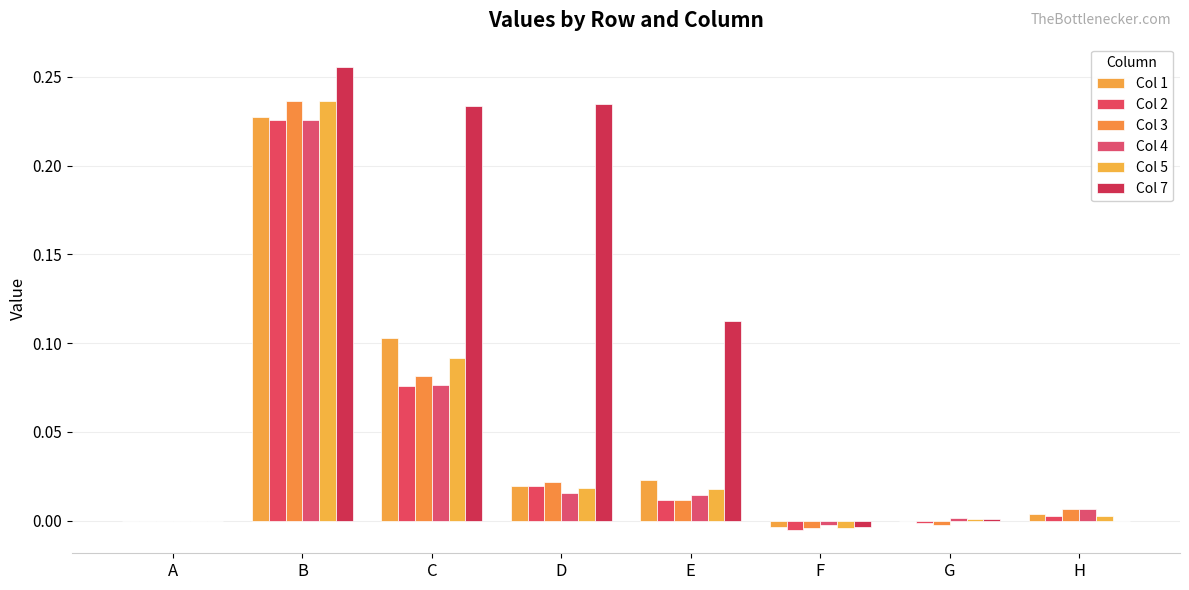

Does the chart contain stacked bars?

No